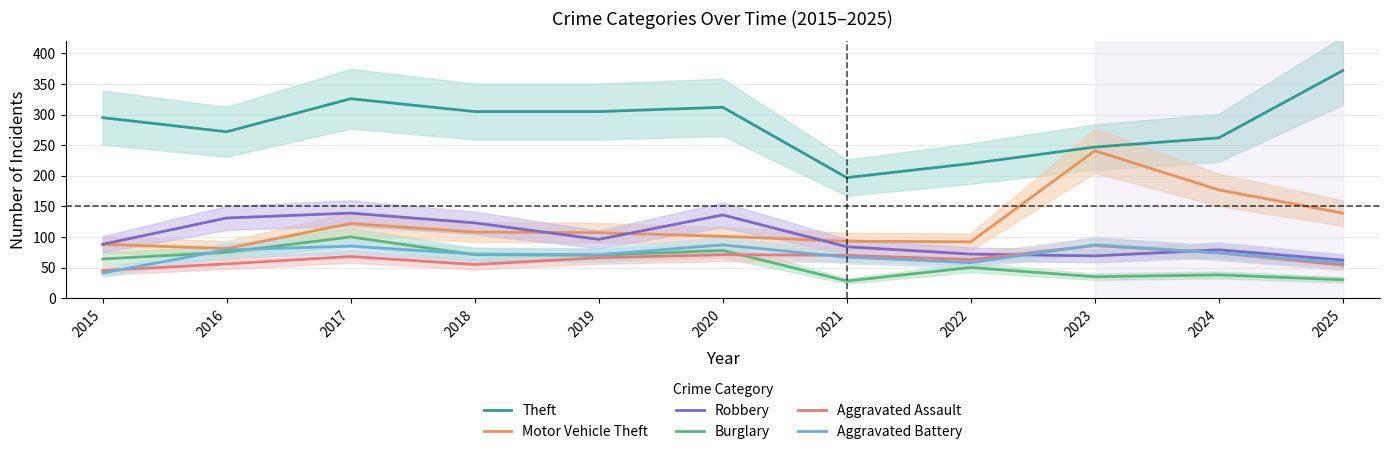

What are all the series names shown in the legend?

Theft, Motor Vehicle Theft, Robbery, Burglary, Aggravated Assault, Aggravated Battery